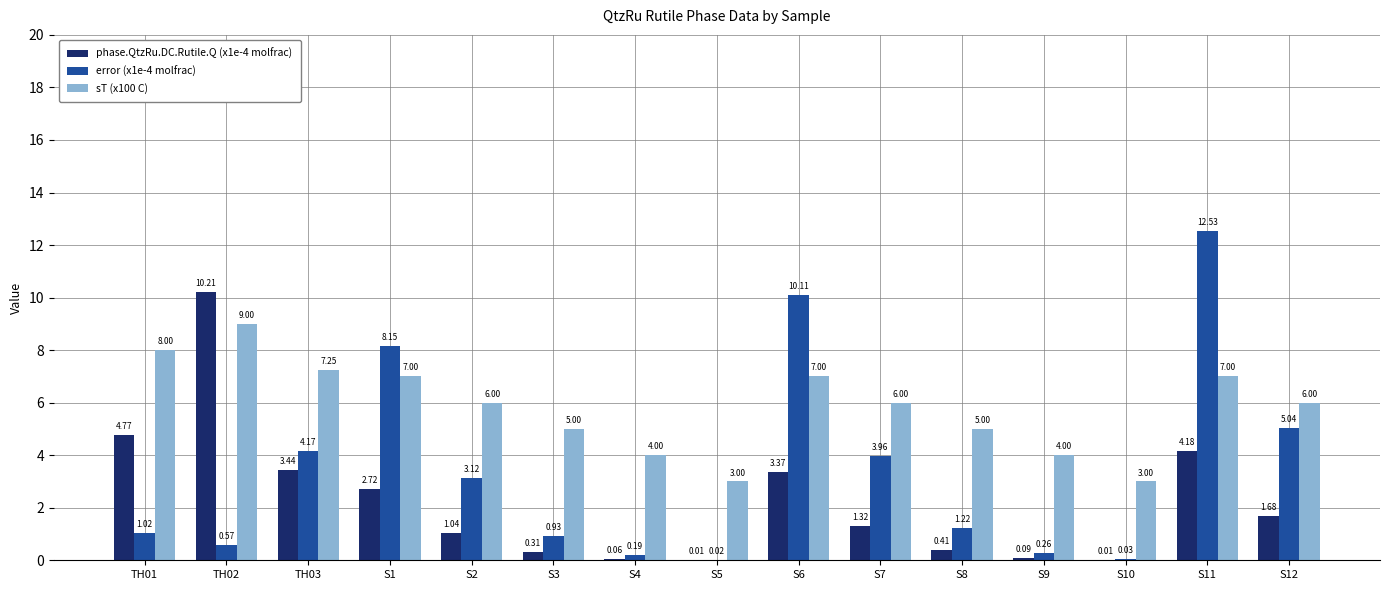

Which series changed the most between S6 and S7?

error (x1e-4 molfrac)